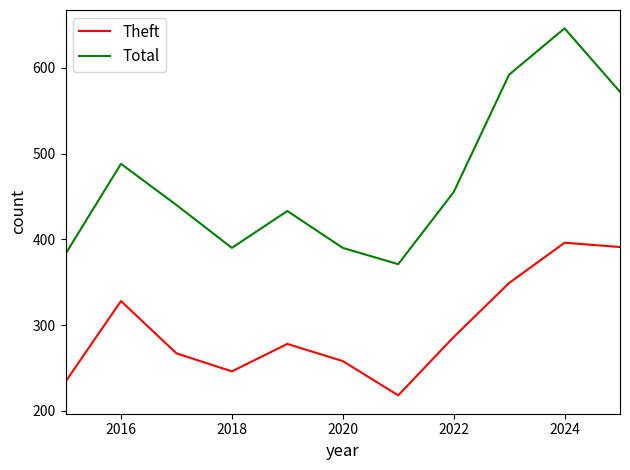

At how many categories does at least one series exceed 430?

7